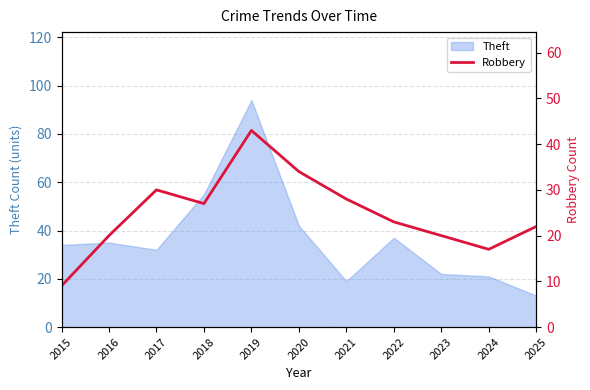

What is the highest value of the Theft series?

94